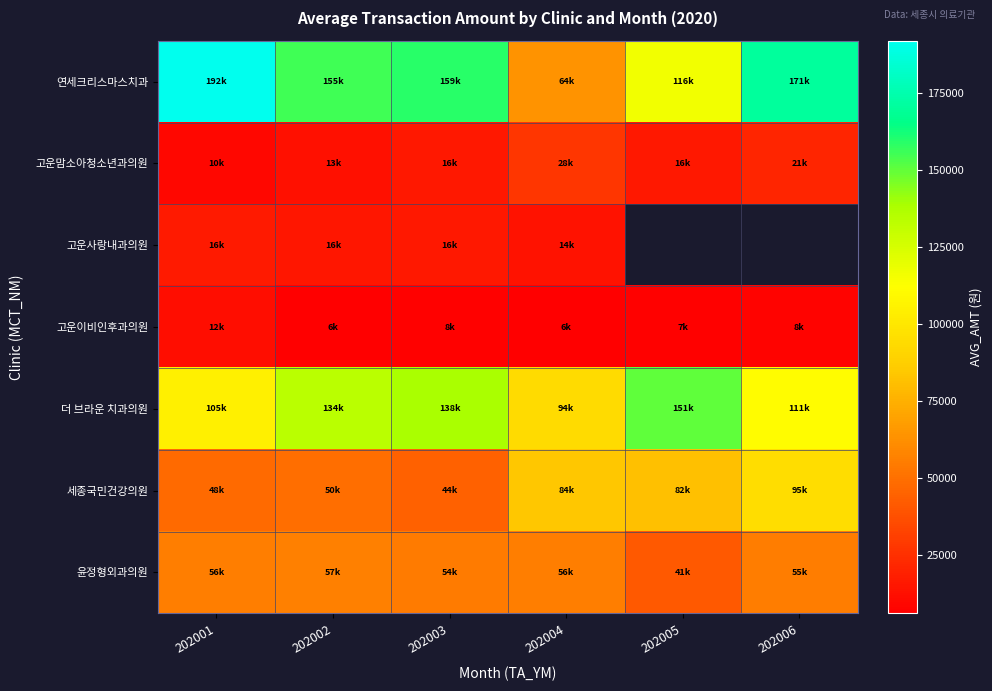

How many distinct data groups are displayed?

7